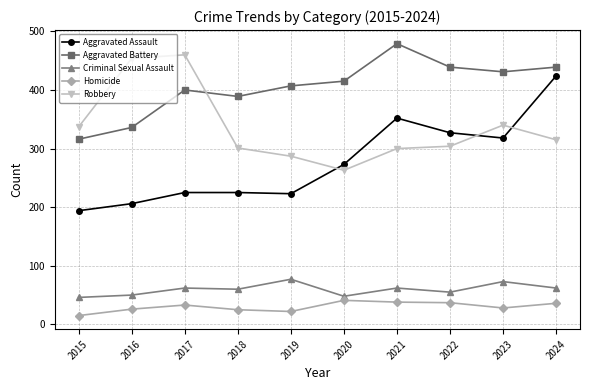

Is the value of Robbery at 2024 greater than the value of Homicide at 2021?

Yes